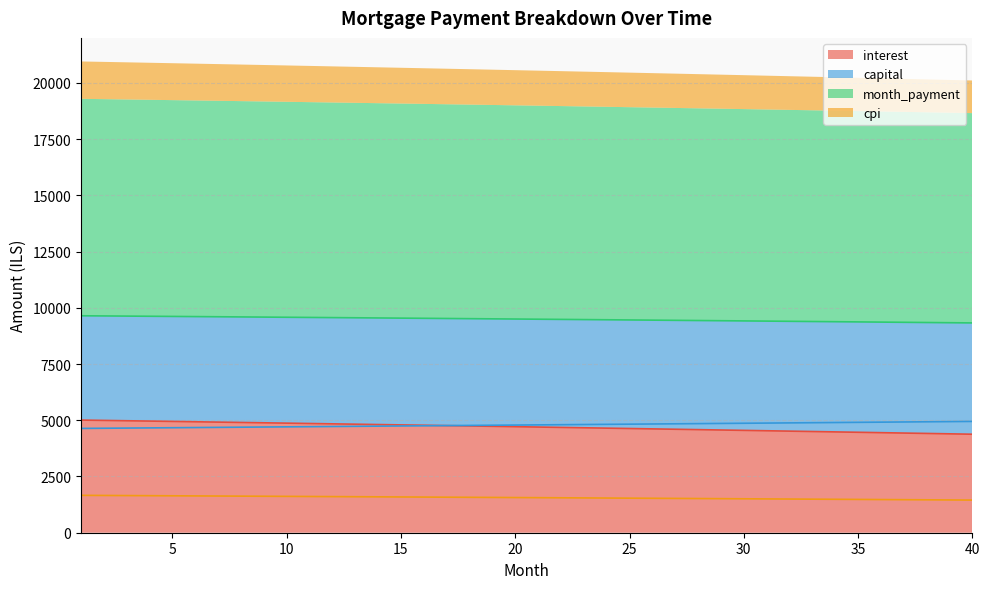

Rank the series at 32 from highest to lowest value.

month_payment, capital, interest, cpi